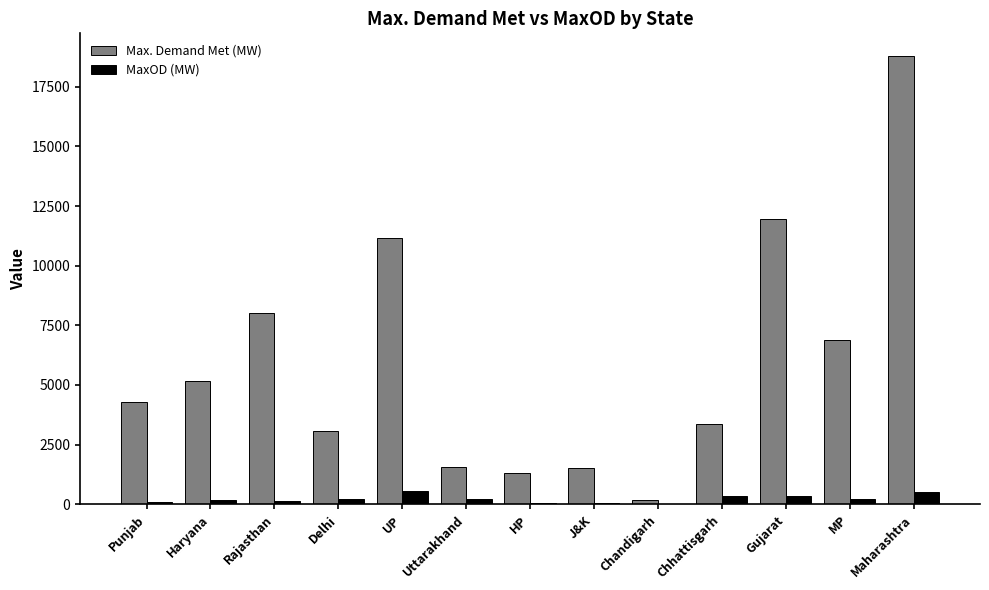

The value of MaxOD (MW) at Rajasthan is 129. True or false?

True